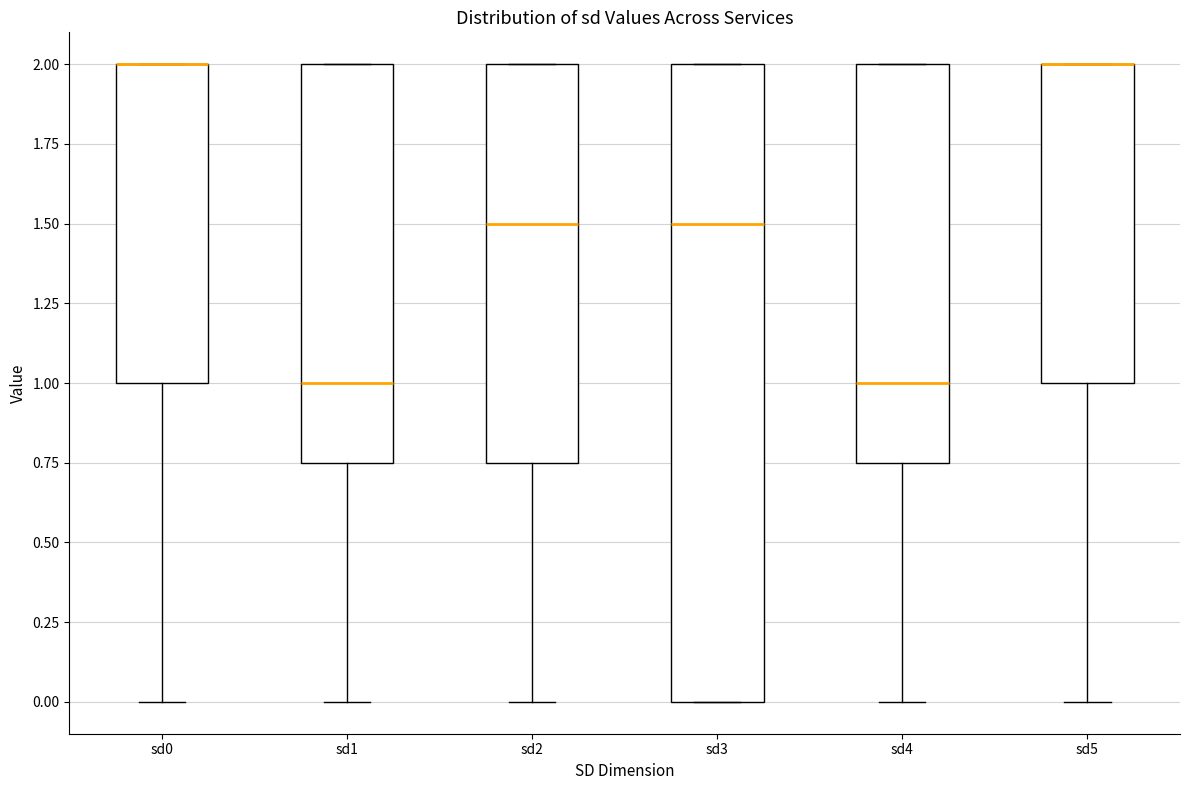

Reading left to right, transcribe this box plot: for each box, give where its median line is, the range the box spans, and where its two whiskers end, as read against the y-axis. The values are not printed on the chart, so give them approximately, as read against the axis.

sd0: median 2.00 (drawn on the box's upper edge), box 1.00 to 2.00, whiskers 0.00 to 2.00
sd1: median 1.00, box 0.75 to 2.00, whiskers 0.00 to 2.00
sd2: median 1.50, box 0.75 to 2.00, whiskers 0.00 to 2.00
sd3: median 1.50, box 0.00 to 2.00, whiskers 0.00 to 2.00
sd4: median 1.00, box 0.75 to 2.00, whiskers 0.00 to 2.00
sd5: median 2.00 (drawn on the box's upper edge), box 1.00 to 2.00, whiskers 0.00 to 2.00